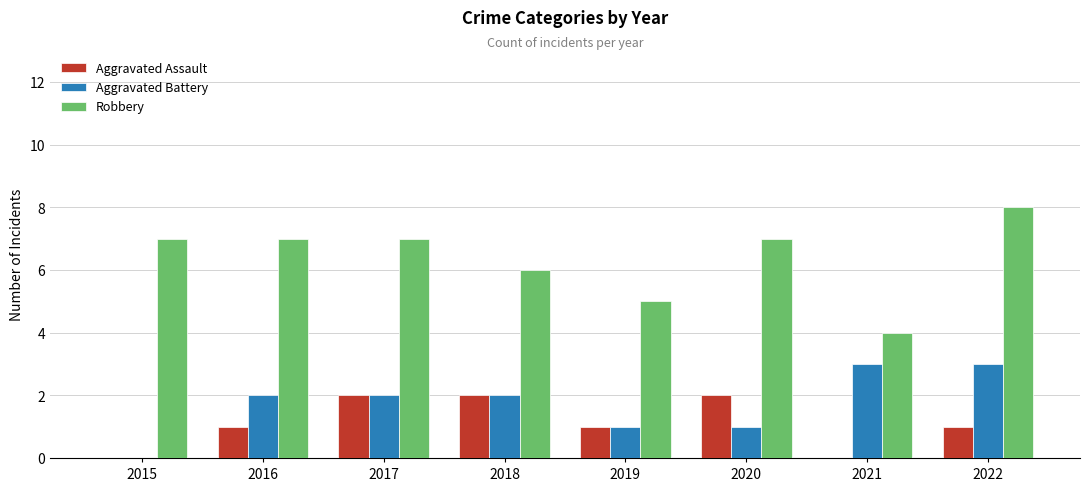

What is the total value across all series at 2020?

10